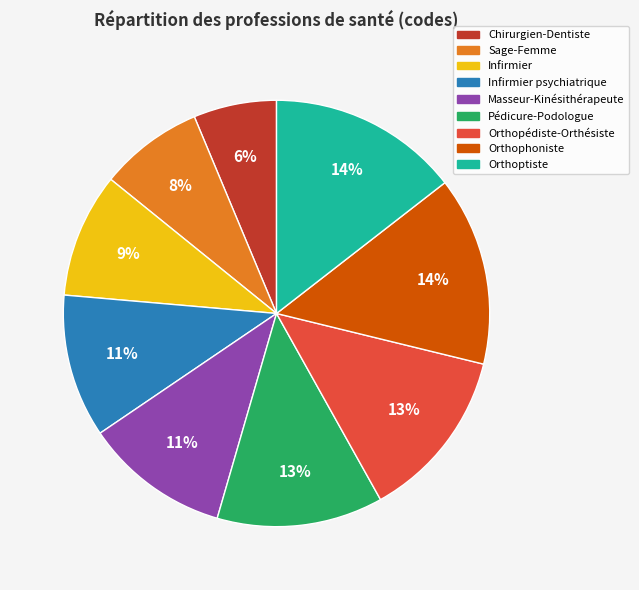

To the nearest percent, what is the average slice percentage?

11%